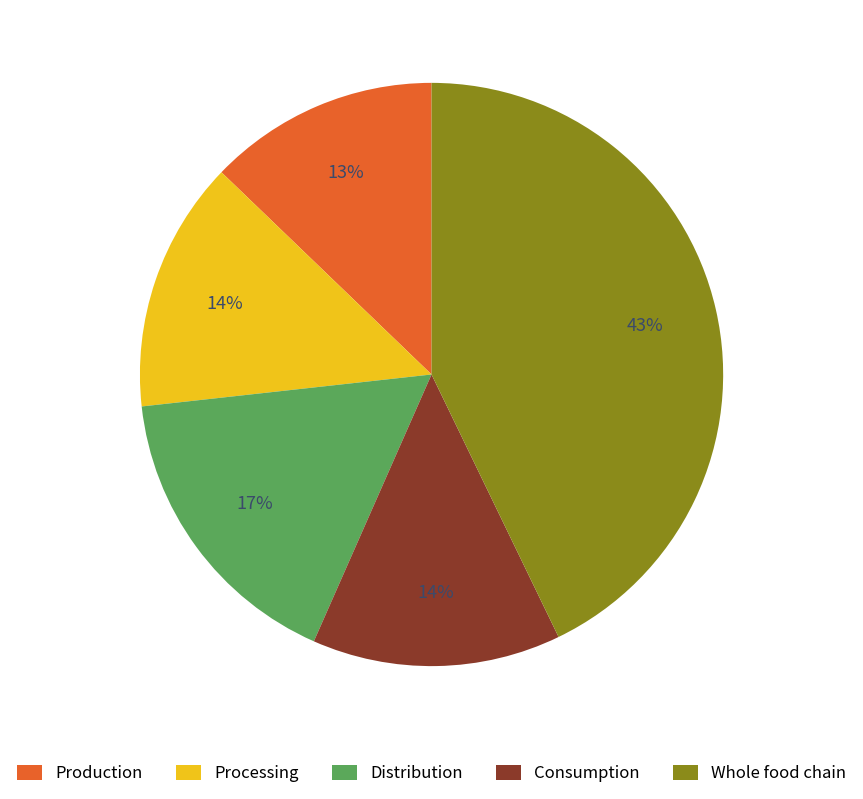

Which slice is the largest?

Whole food chain